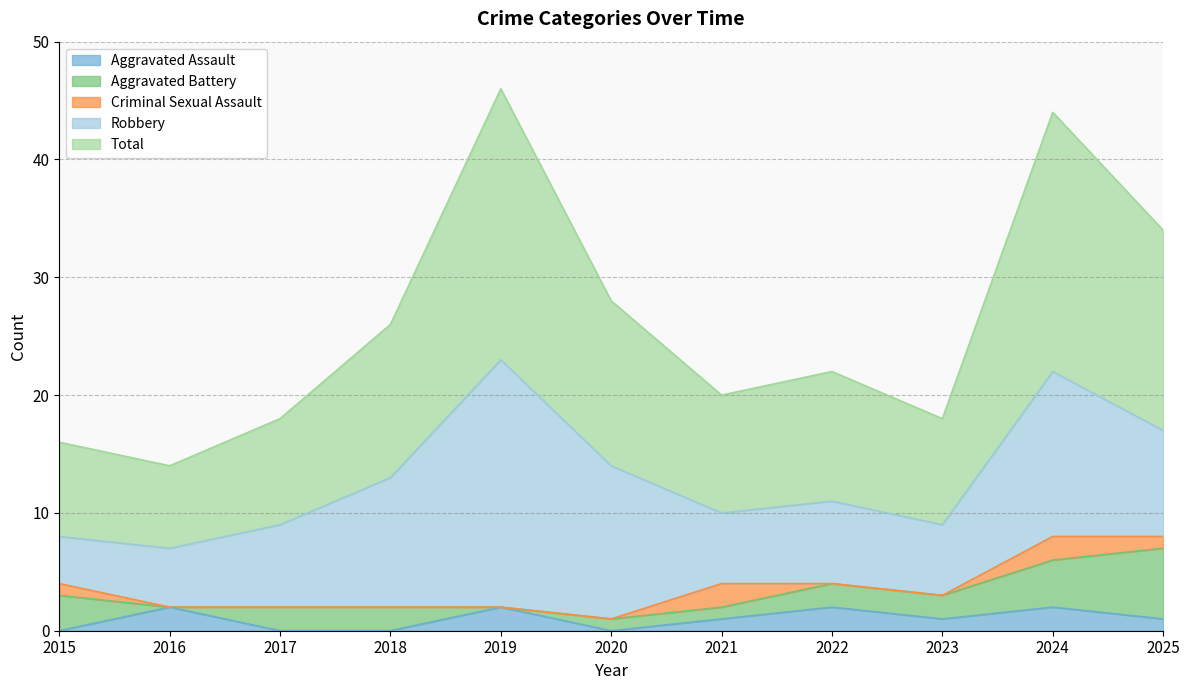

How many lines are shown in the chart?

5